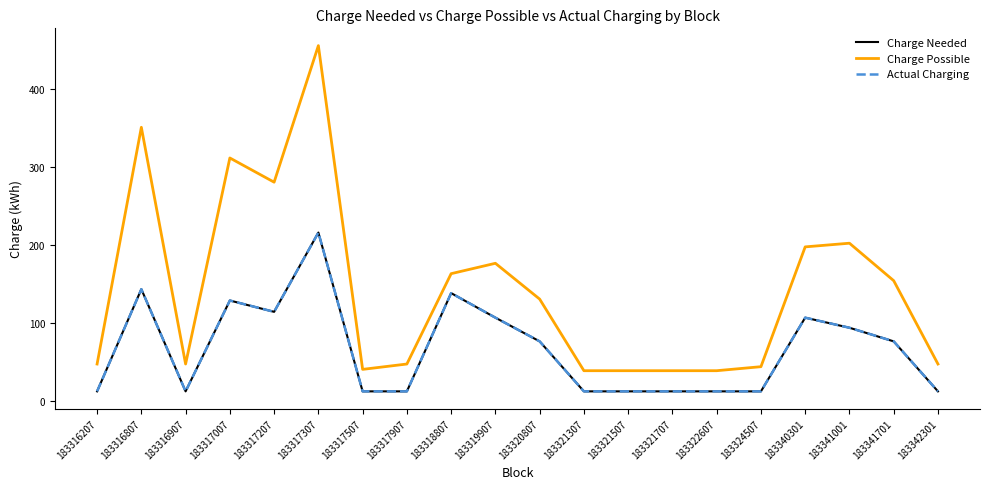

Rank the categories by Actual Charging value from highest to lowest.

183317307, 183316807, 183318807, 183317007, 183317207, 183319907, 183340301, 183341001, 183320807, 183341701, 183316207, 183316907, 183317507, 183317907, 183321307, 183321507, 183321707, 183322607, 183324507, 183342301